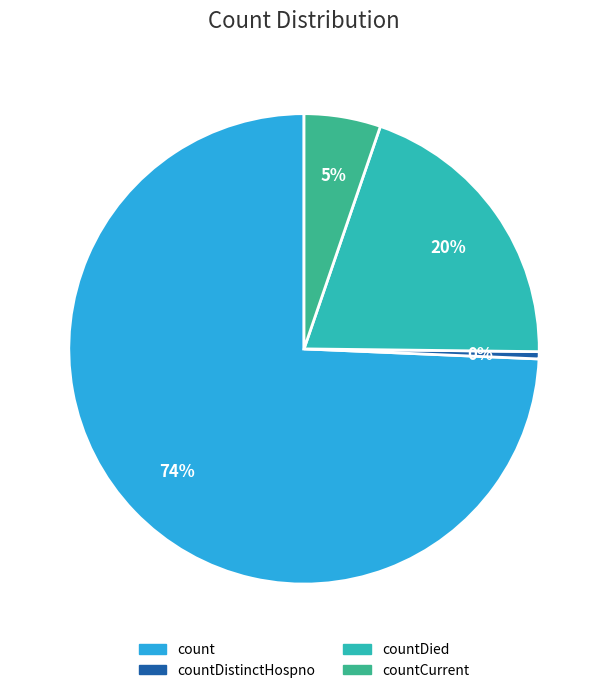

Which category has the biggest portion of the pie?

count